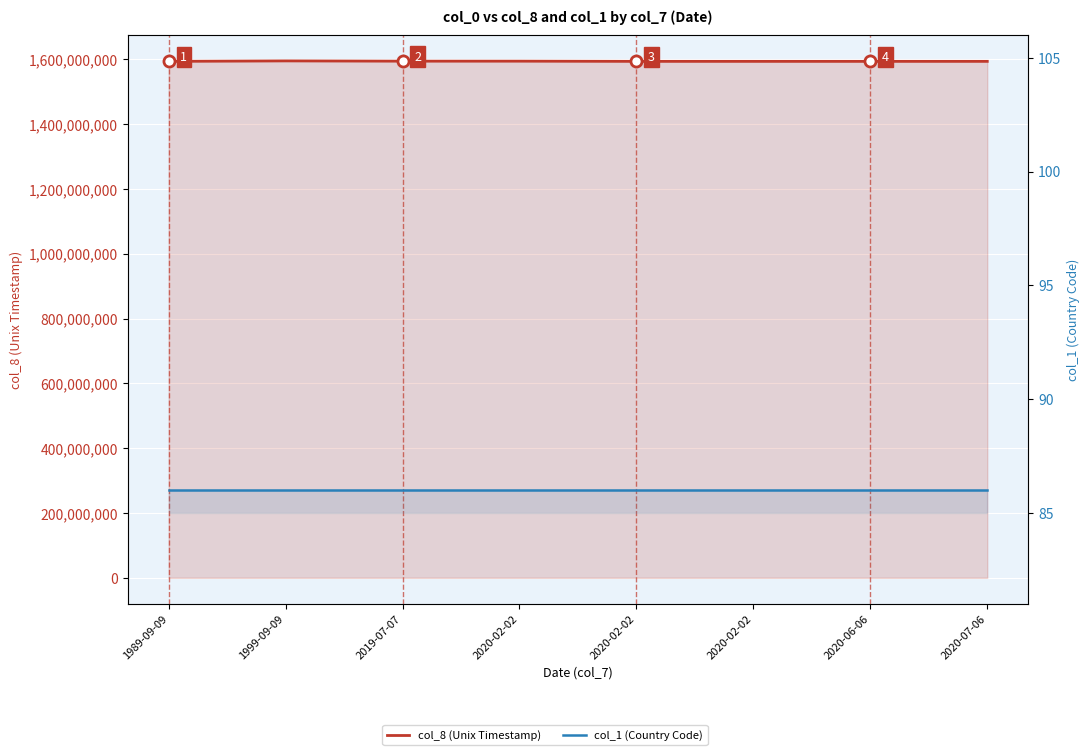

List the labels in order of col_1 (Country Code) value, largest first.

1989-09-09, 1999-09-09, 2019-07-07, 2020-02-02, 2020-02-02, 2020-02-02, 2020-06-06, 2020-07-06